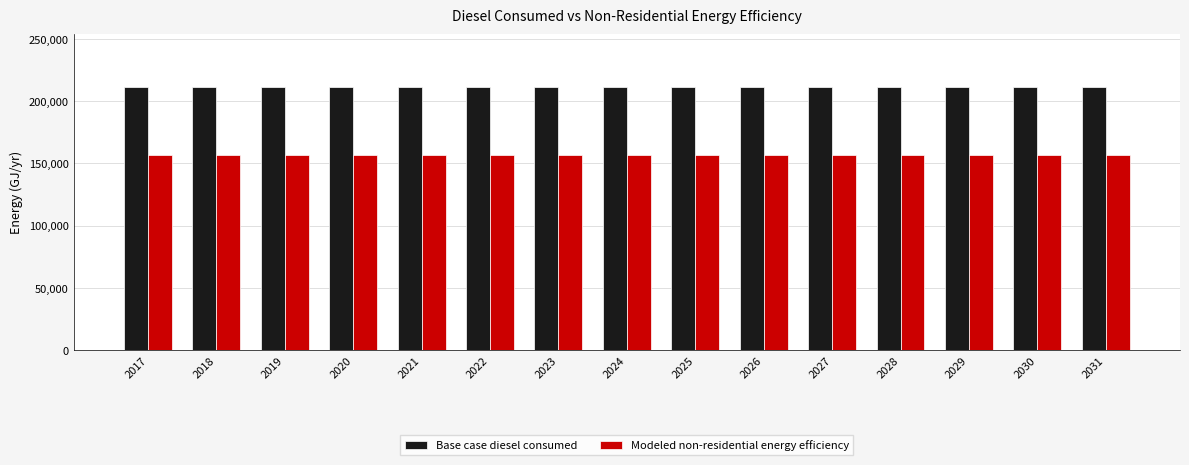

What are all the series names shown in the legend?

Base case diesel consumed, Modeled non-residential energy efficiency